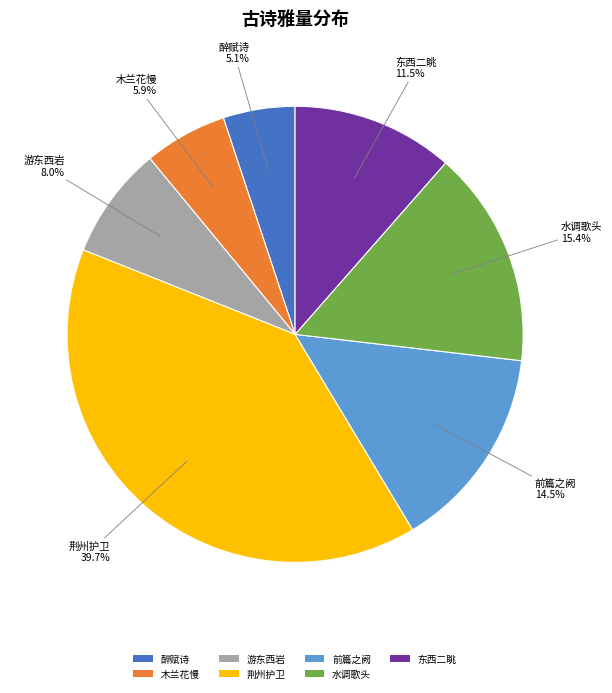

Combined, do 前篇之阙 and 荆州护卫 account for over 50%?

Yes